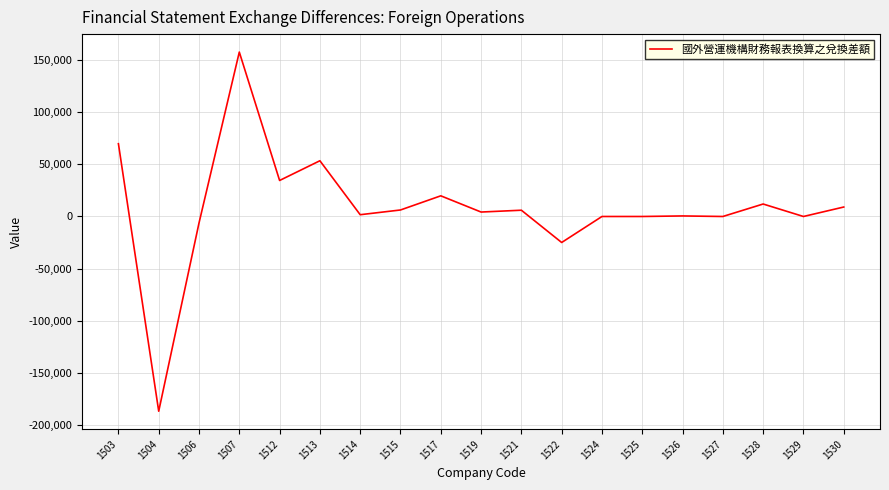

What is the change in value from 1504 to 1513?

+240419